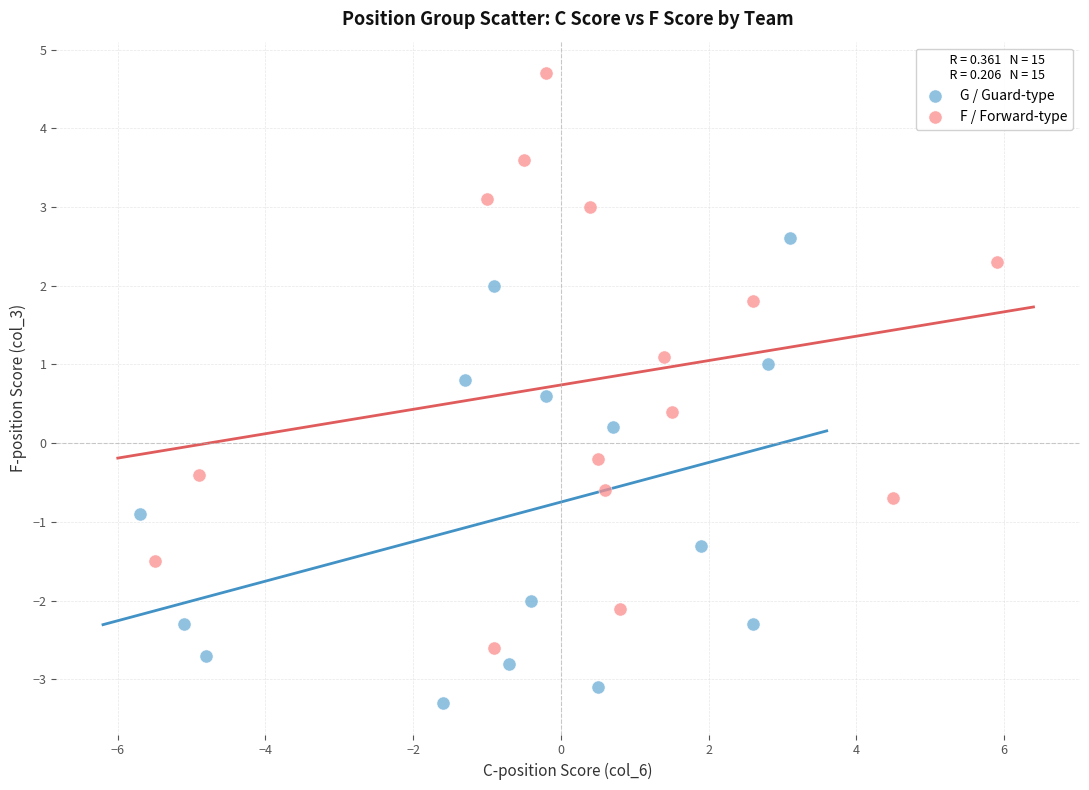

Which series contains the lowest Y value?

G / Guard-type